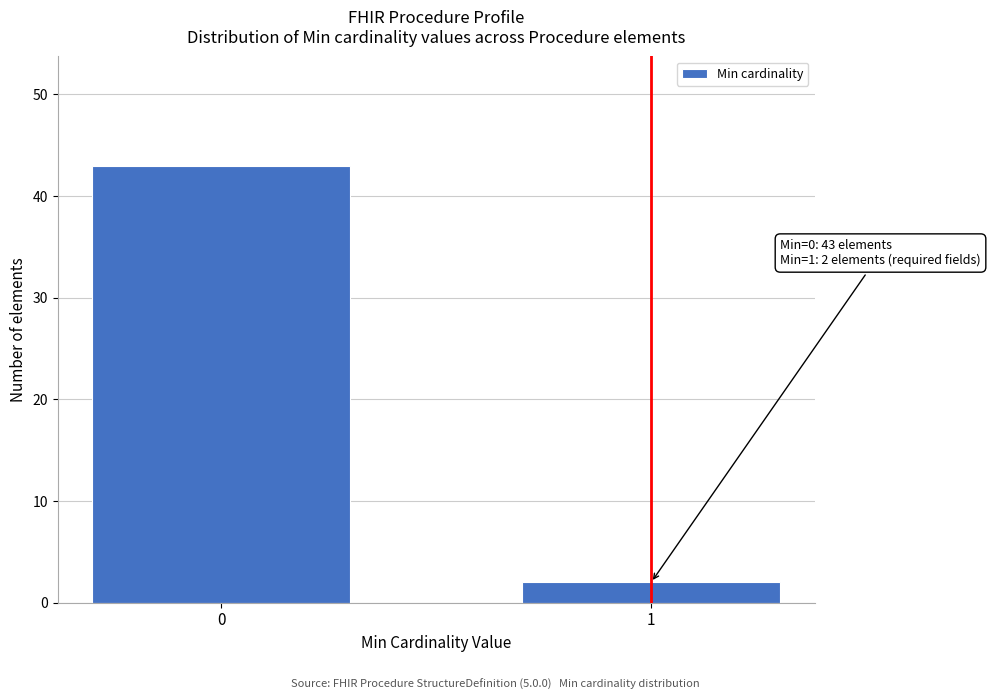

Reading left to right, extract all data points from this chart.

0=43	1=2